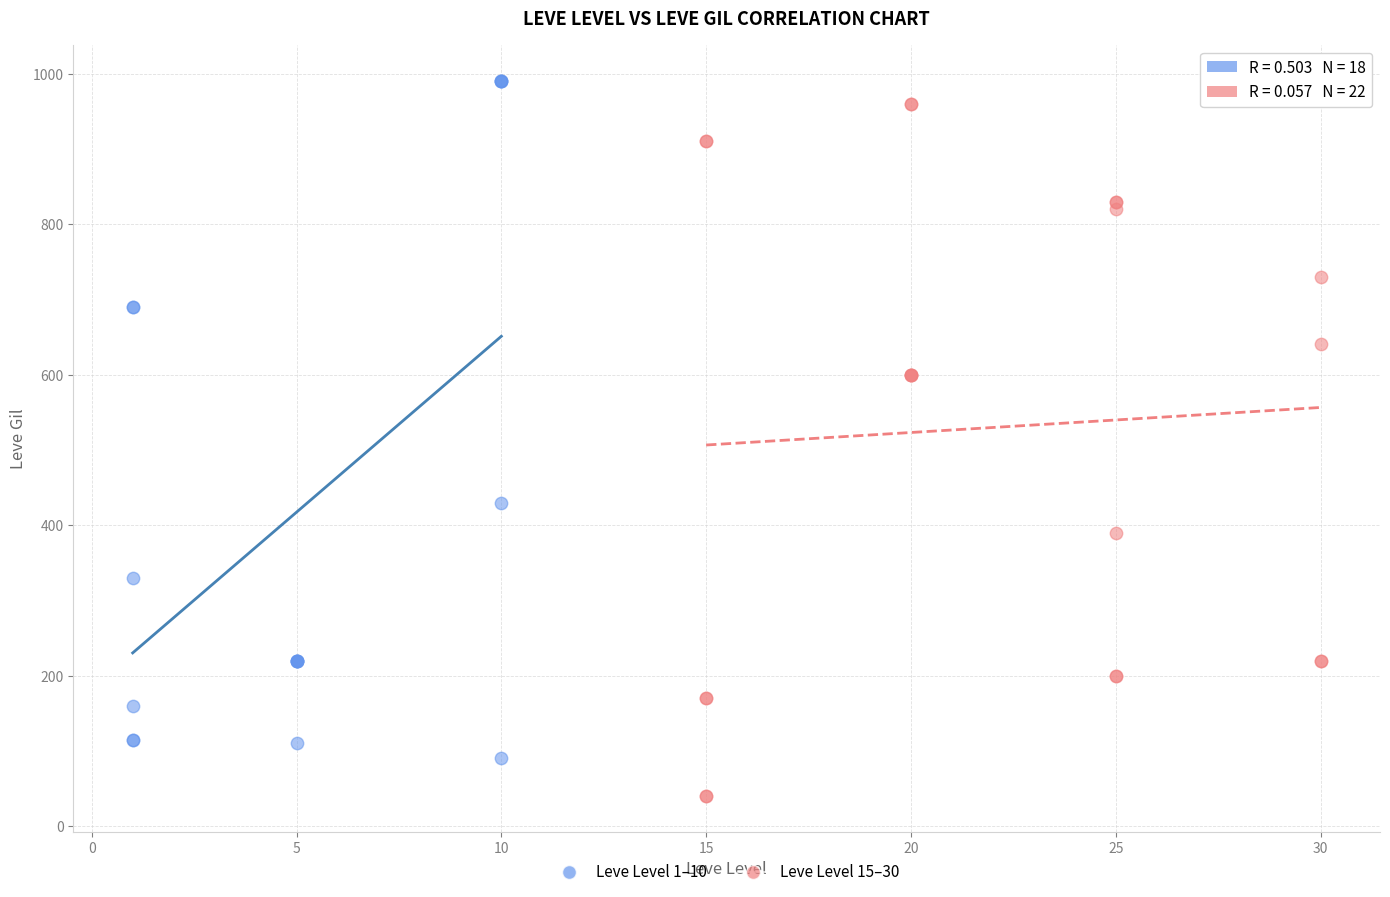

Which series contains the lowest Y value?

Leve Level 15–30